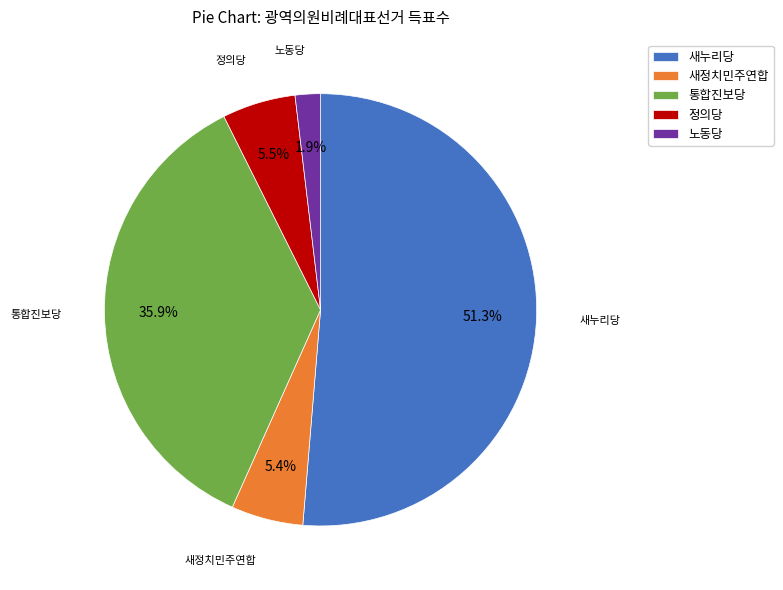

To the nearest percent, what is the average slice percentage?

20%